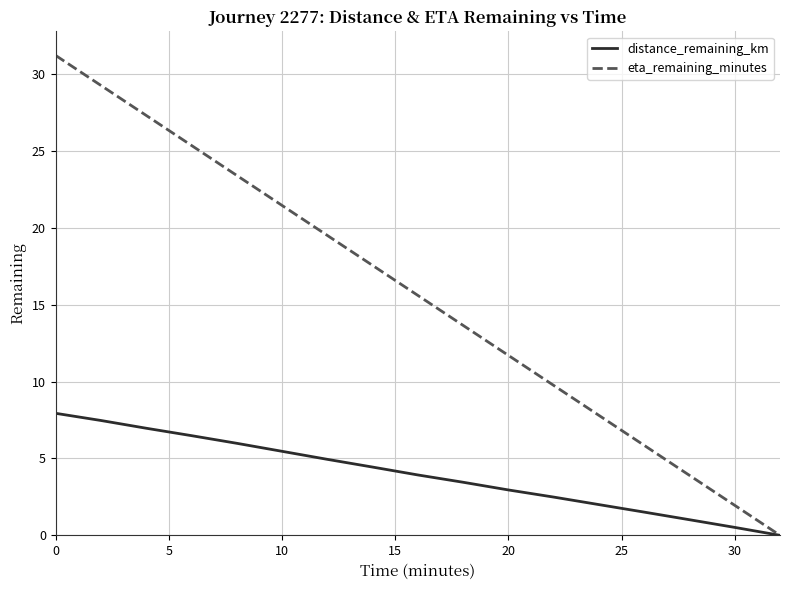

What are all the series names shown in the legend?

distance_remaining_km, eta_remaining_minutes